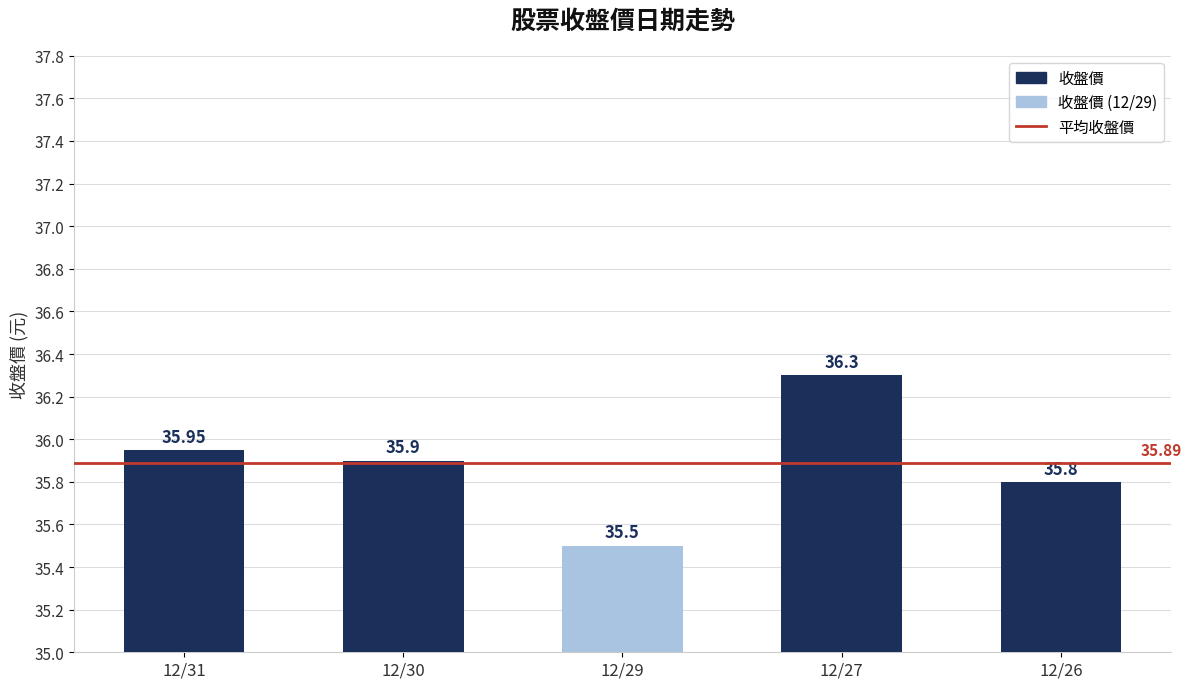

Which has a higher value, 12/29 or 12/26?

12/26